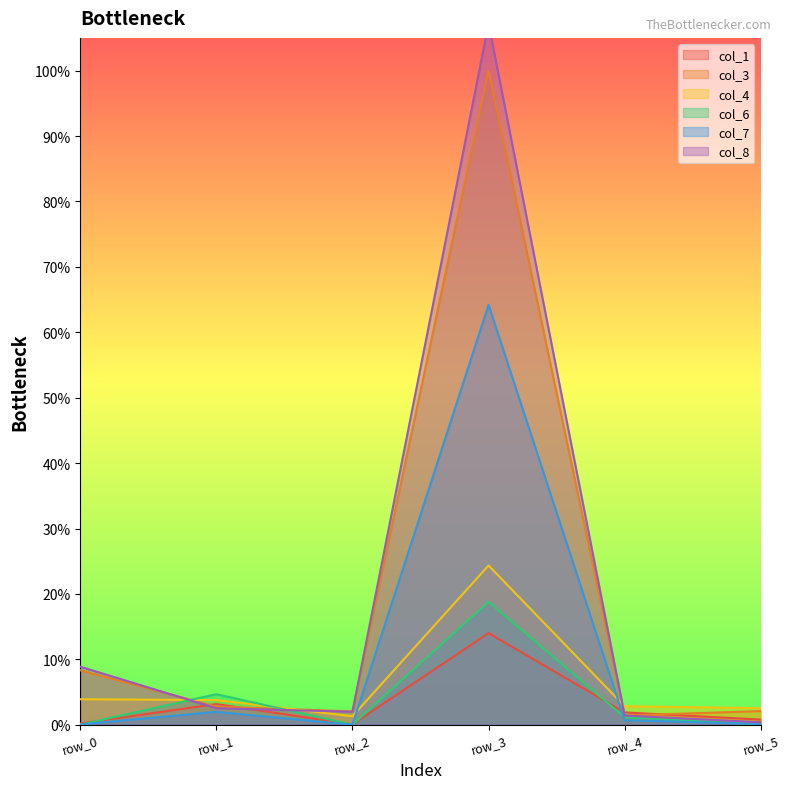

How many times do col_8 and col_6 cross each other?

2